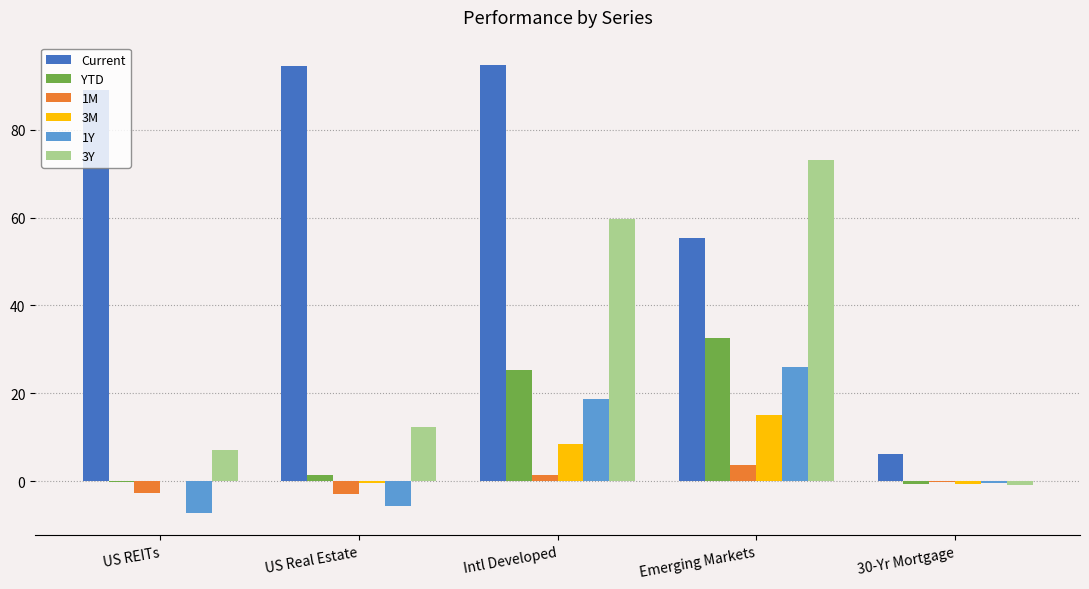

Is it true that YTD equals 15.0 at Intl Developed?

False